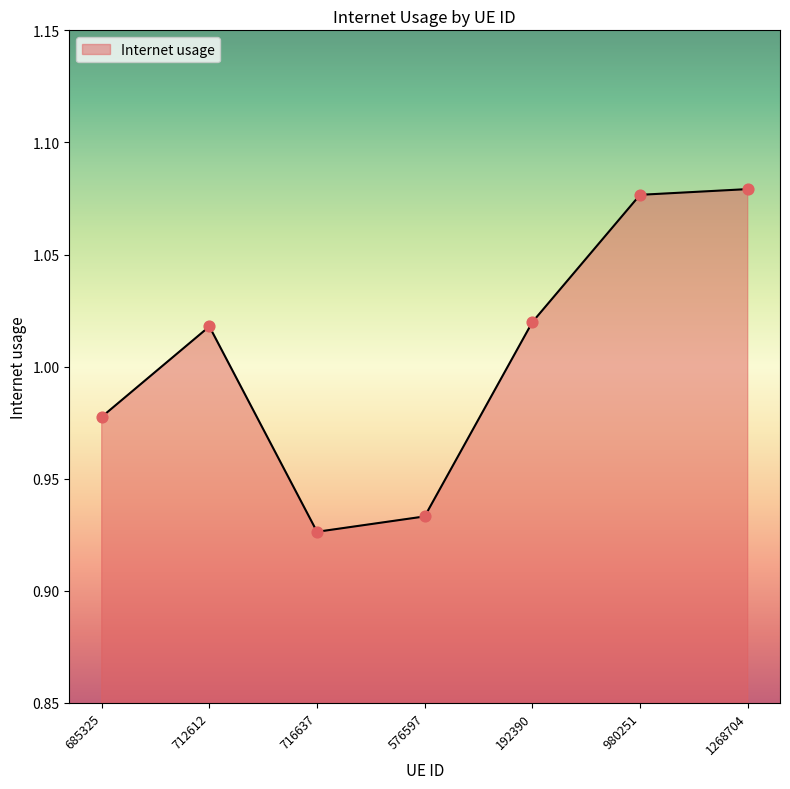

Which has a higher value, 685325 or 980251?

980251